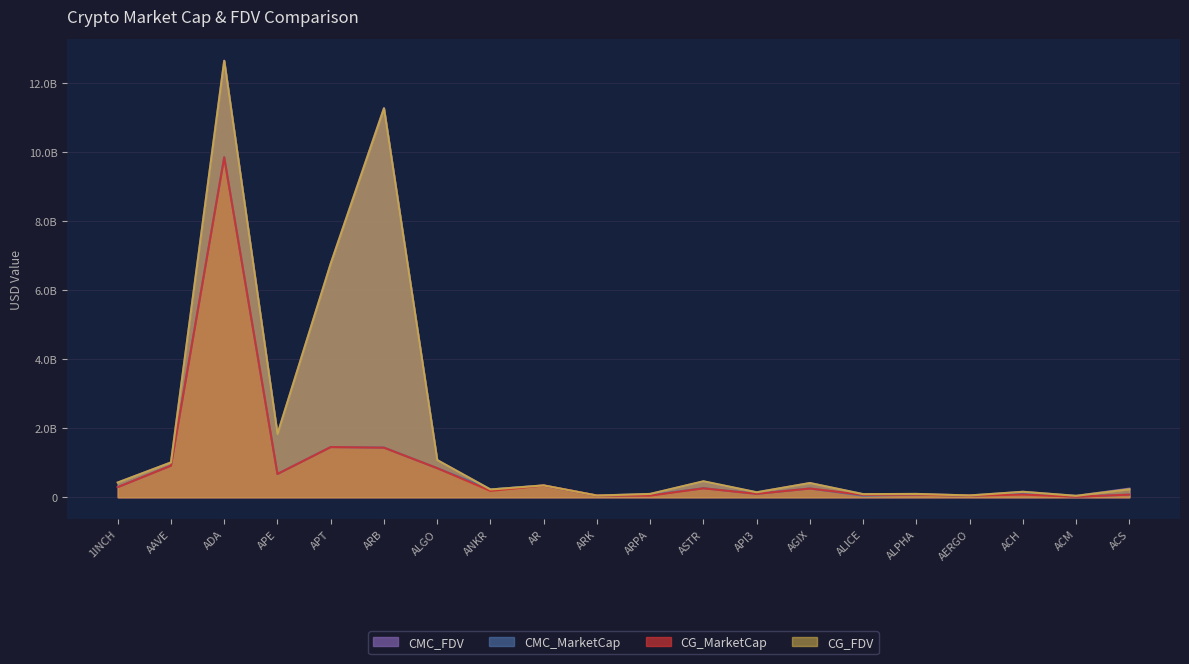

What is the value of the CMC_FDV point at the 16th from the left?

95939509.1